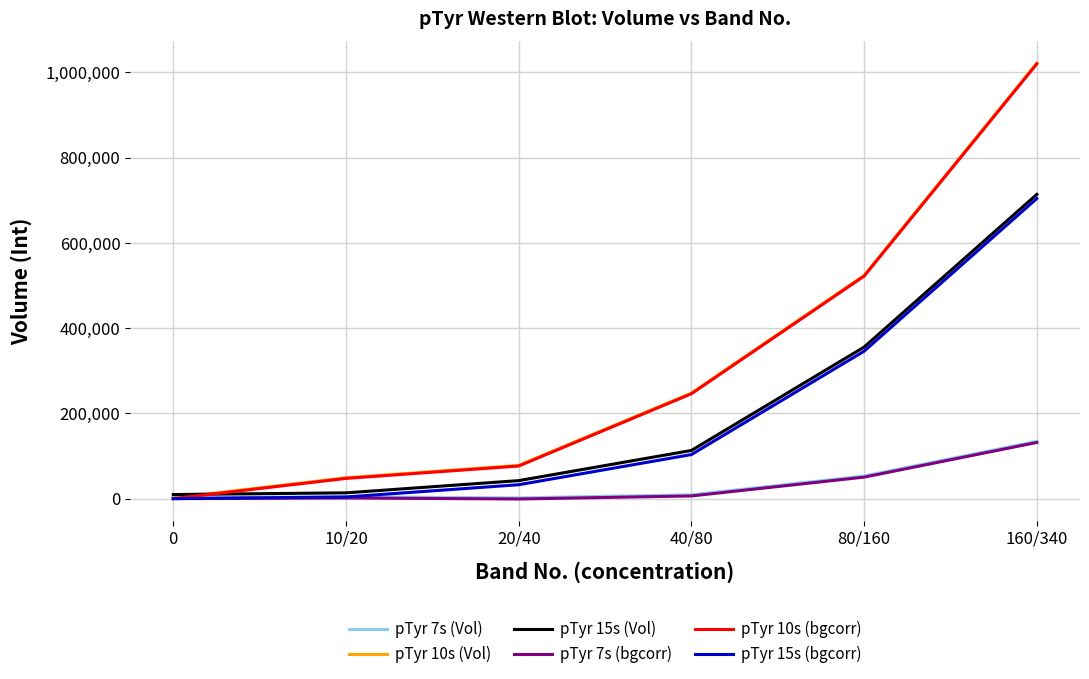

Which category has the highest value in the pTyr 7s (bgcorr) series?

160/340